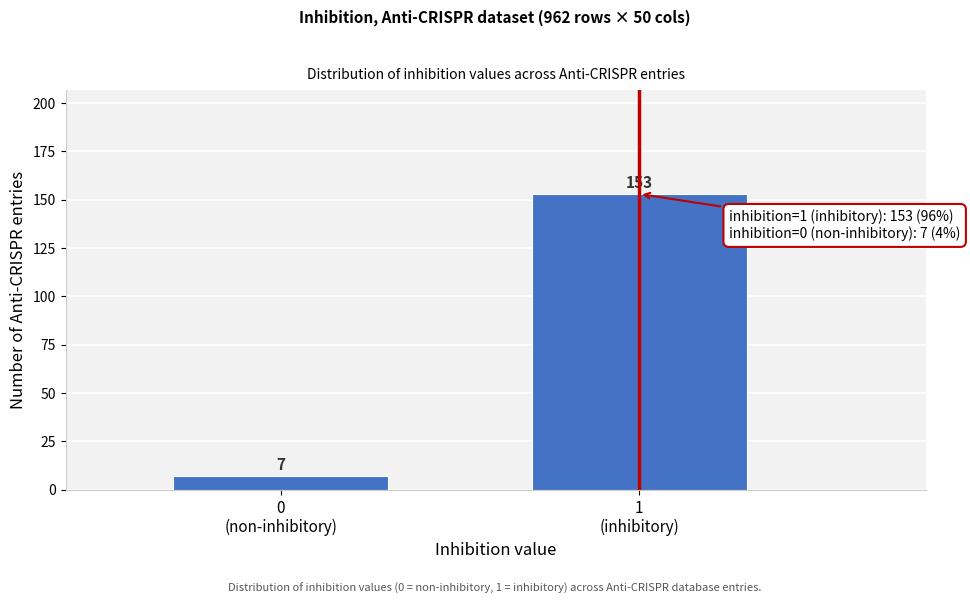

Reading right to left, transcribe all the data shown in this chart.

153	7